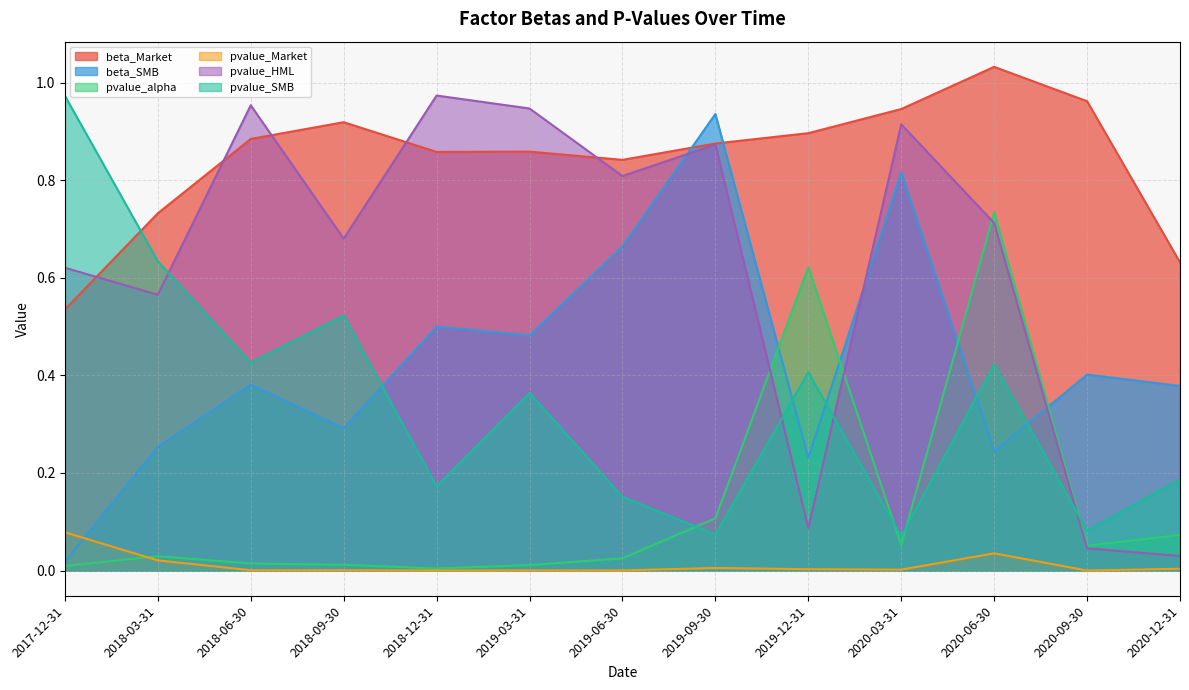

True or false: beta_Market and pvalue_Market intersect in this chart.

False